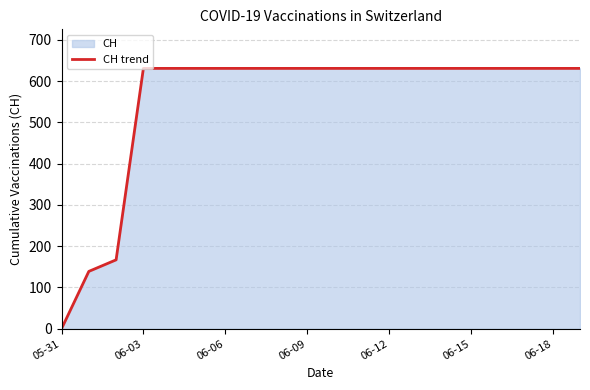

What is the difference between the maximum and minimum values?

631